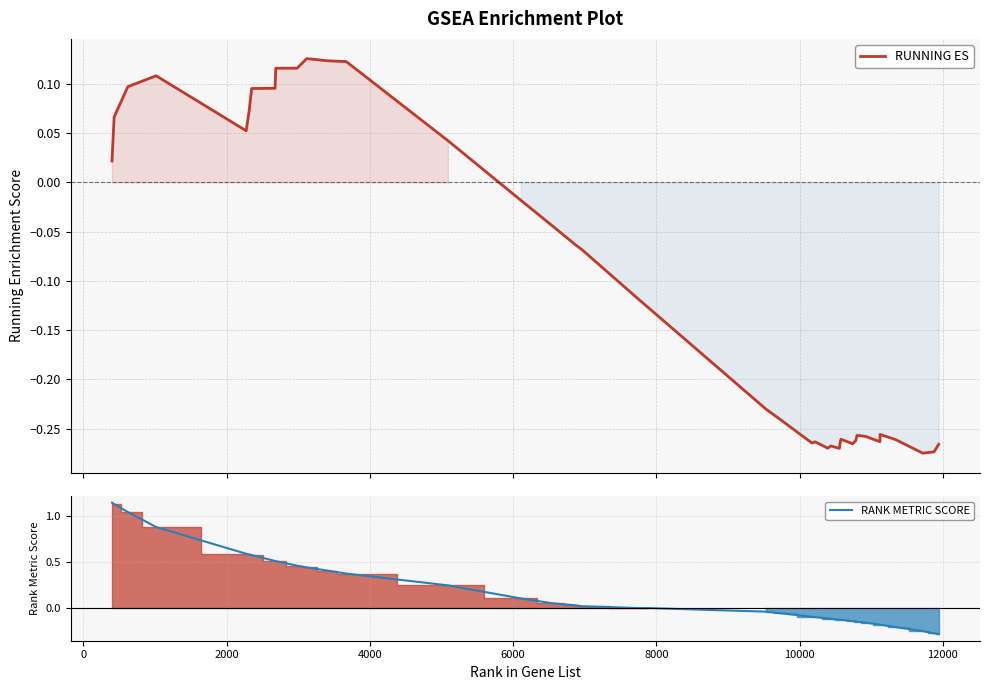

How many values in the RANK METRIC SCORE series exceed 0?

18